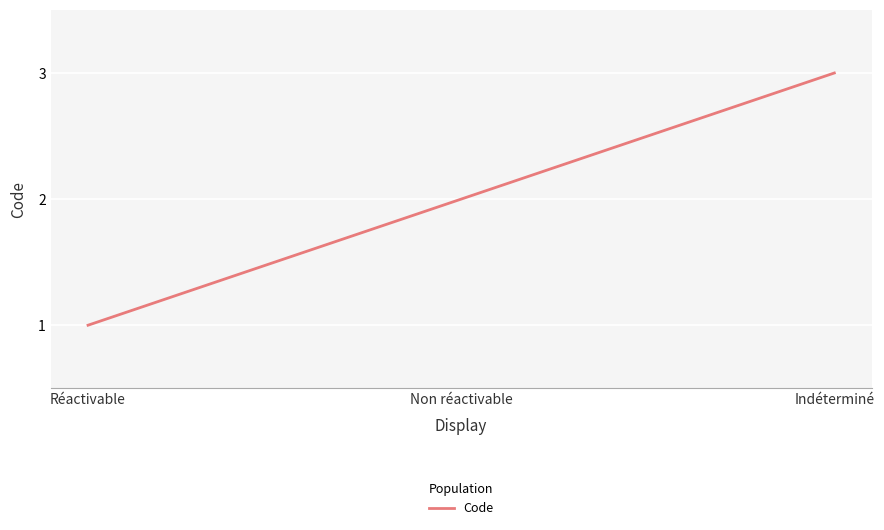

What is the sum of all values?

6